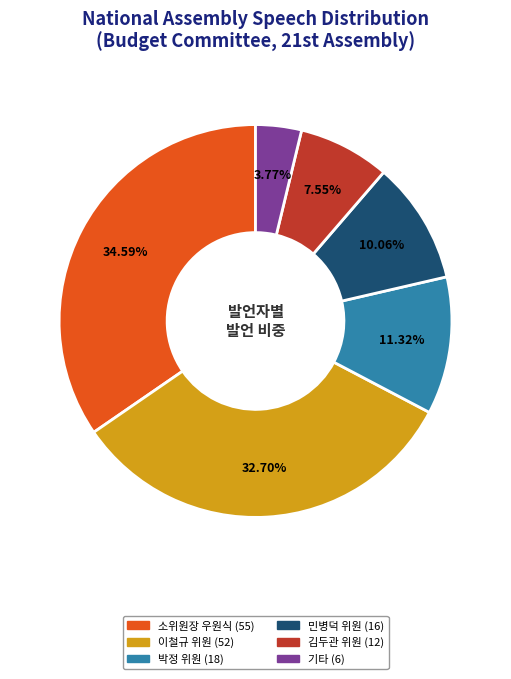

What is the total percentage of 김두관 위원 and 이철규 위원?

40.3%